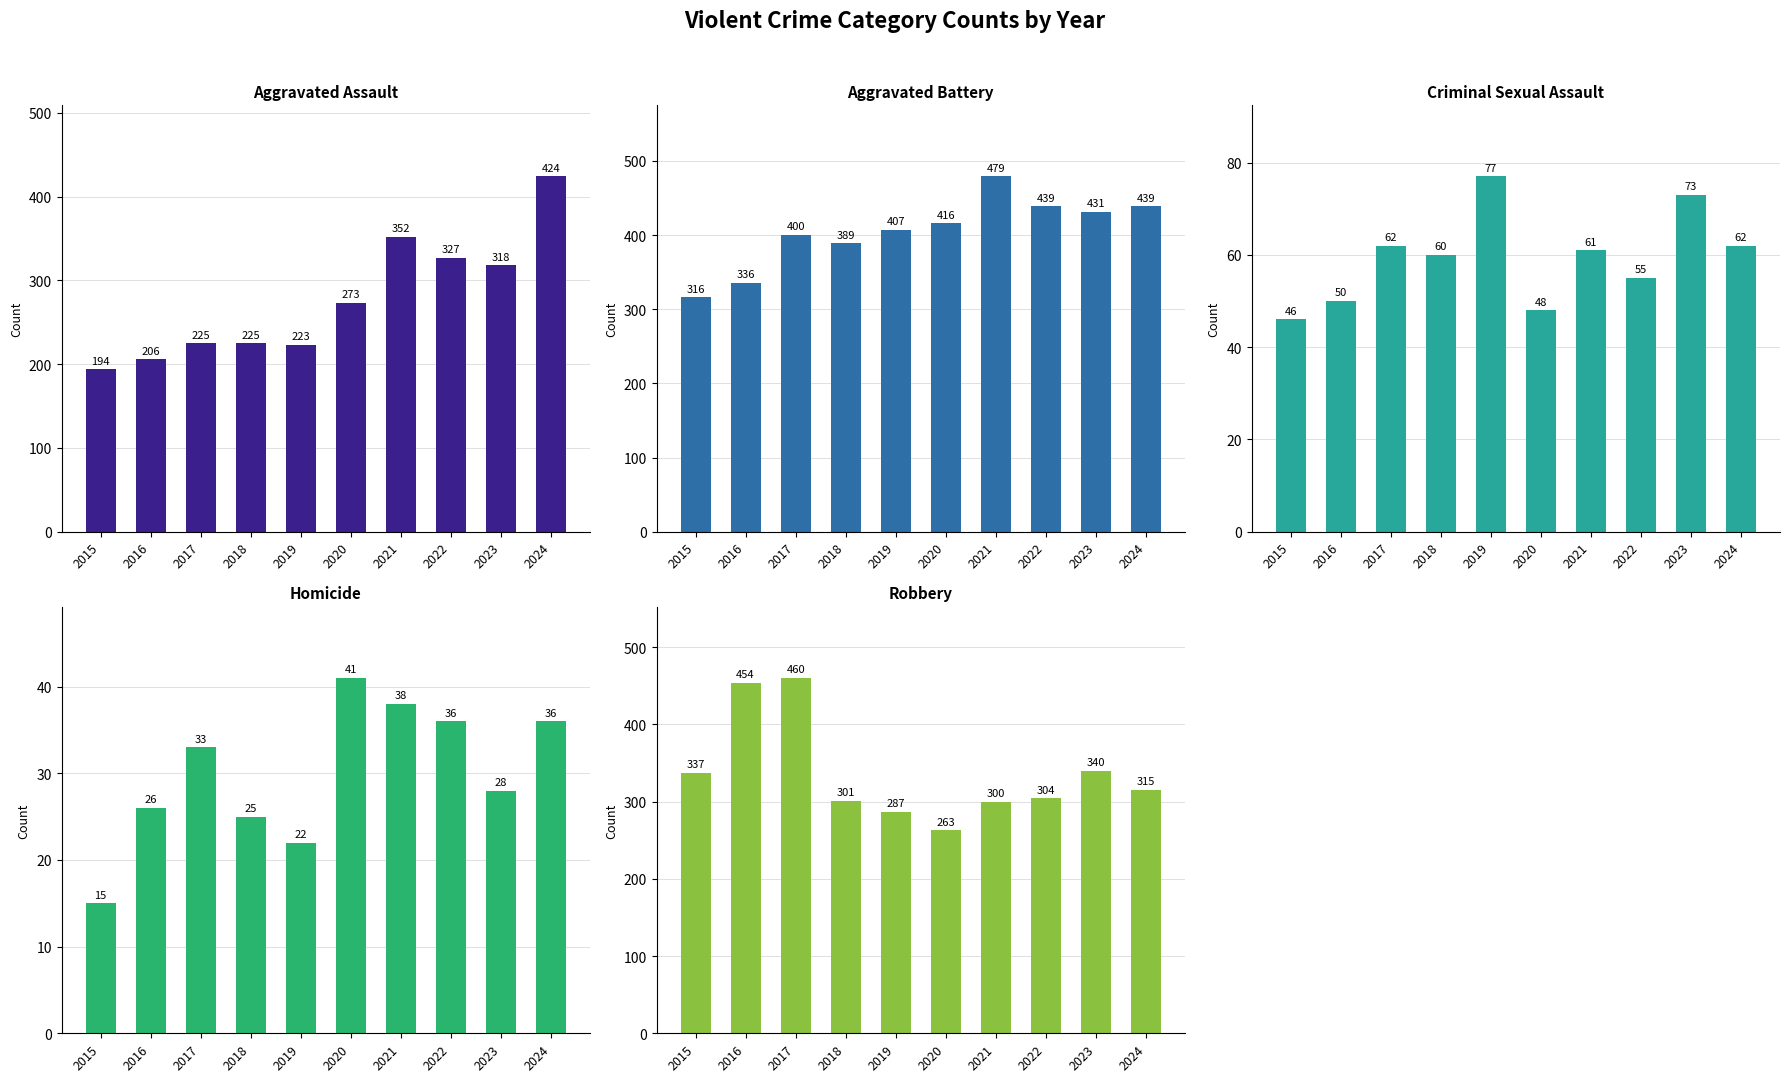

At which category is the sum across all series the highest?

2024